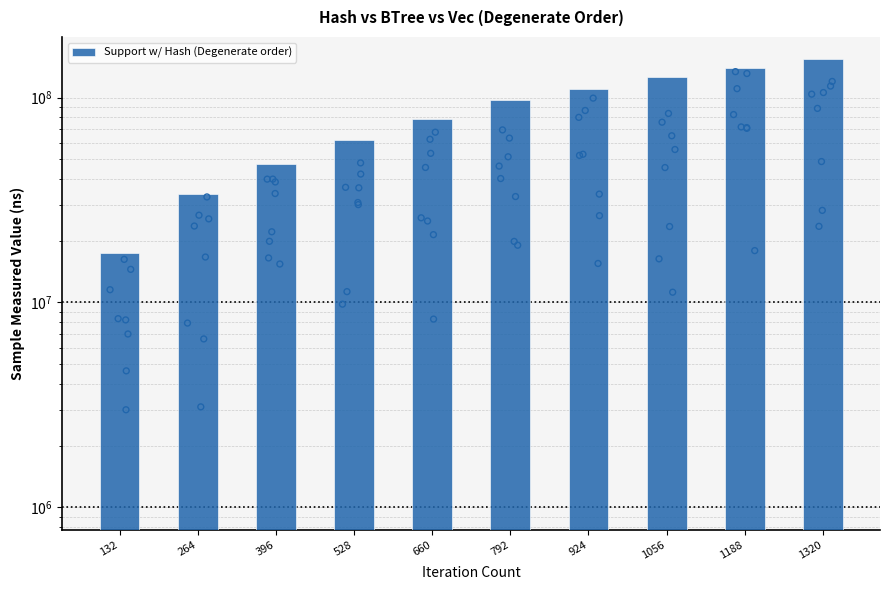

What is the change in value from 528 to 1320?

+91794971